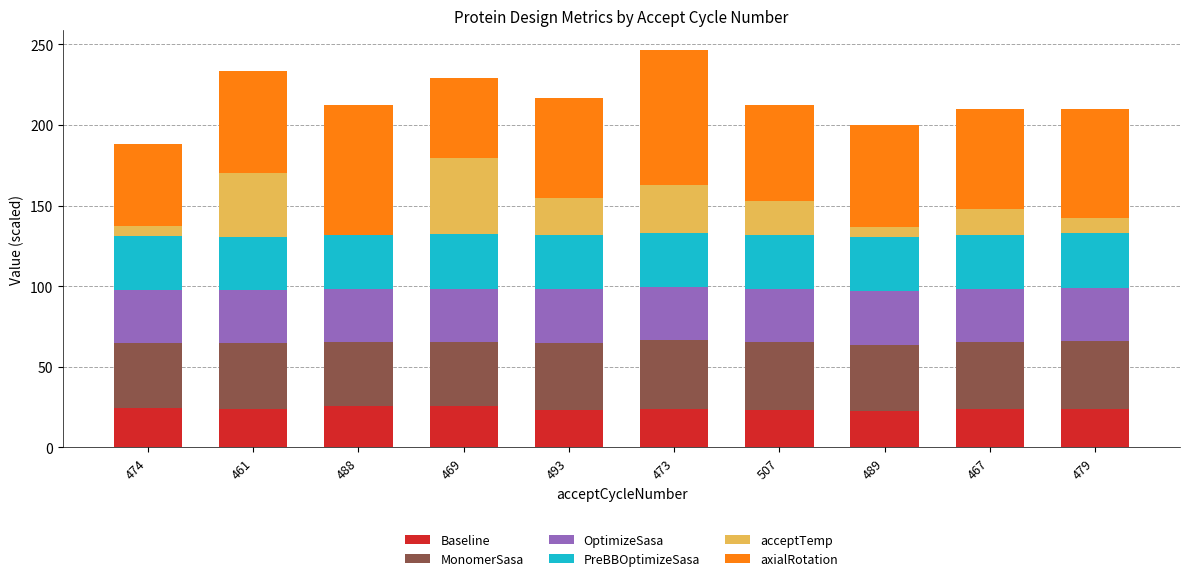

What is the total value across all series at 461?

233.5